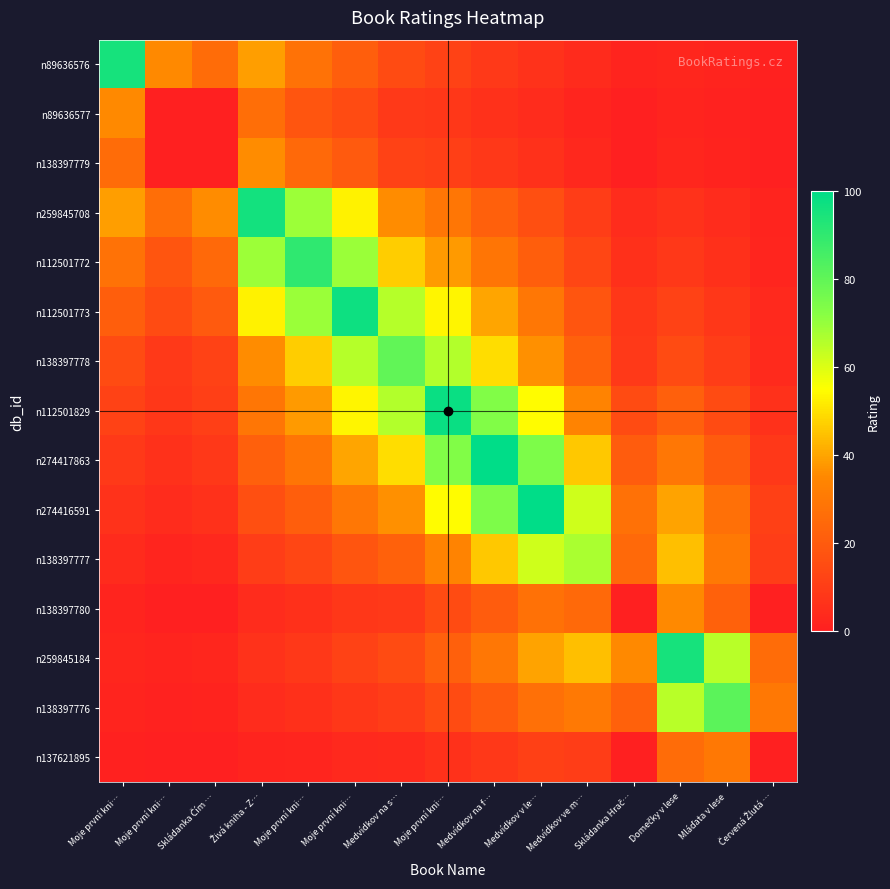

What is the spread (max minus min) of values at Moje první kni…?

94.3